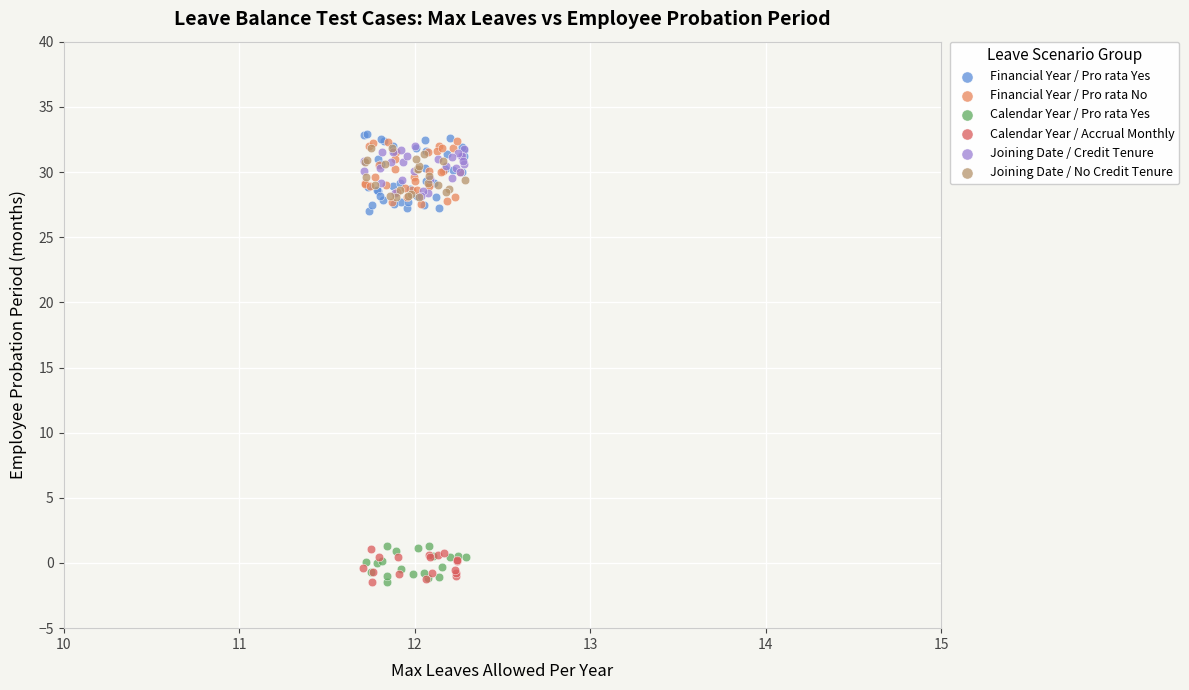

Which series contains the highest Y value?

Financial Year / Pro rata Yes